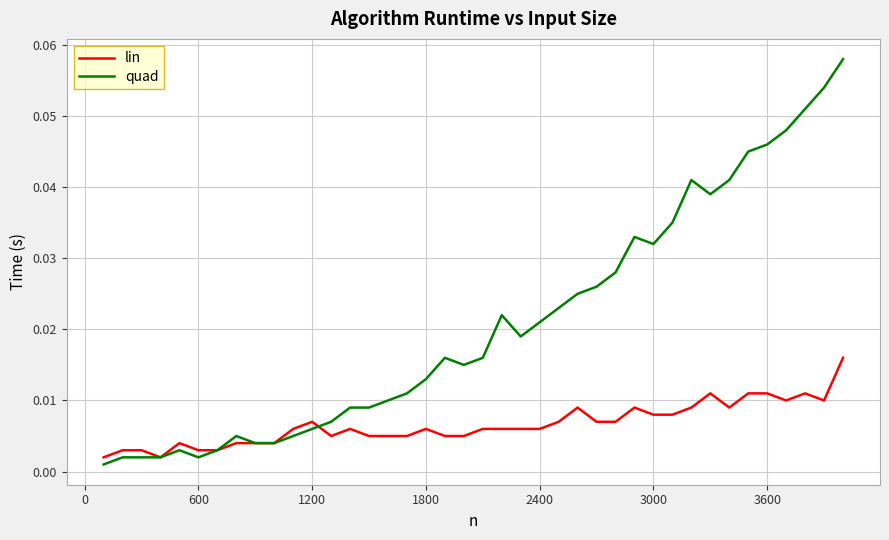

Rank the series by their average value, from lowest to highest.

lin, quad